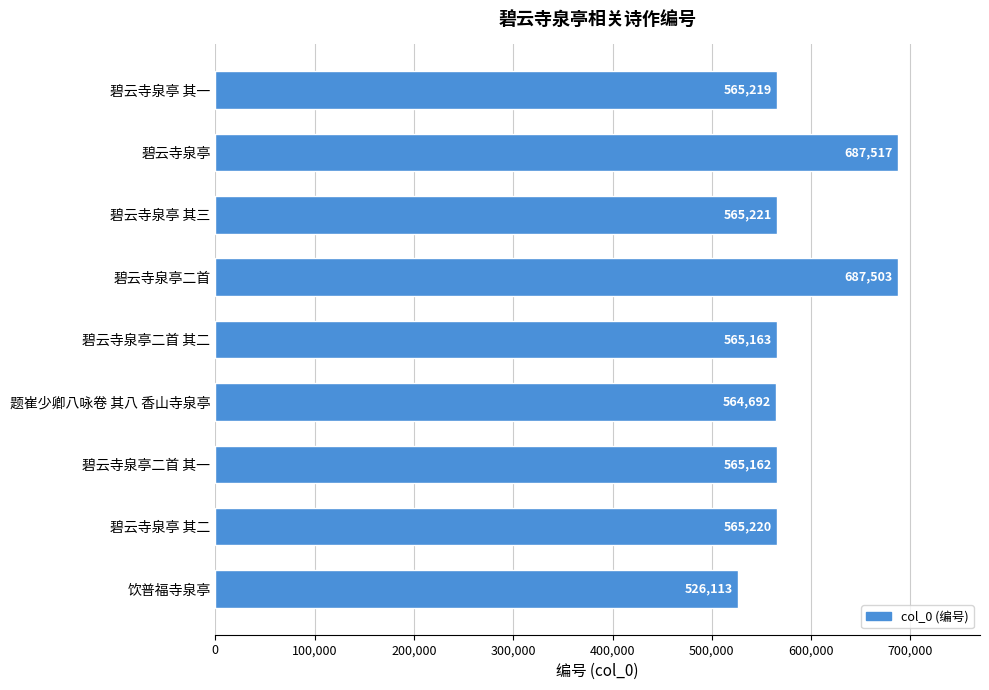

What position from the top is 碧云寺泉亭 其一?

1